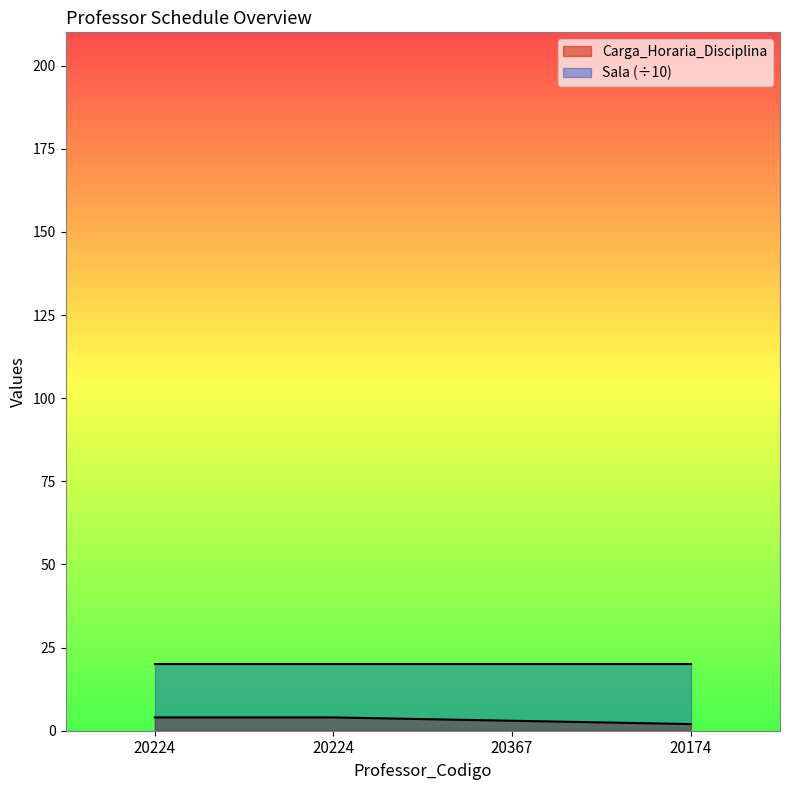

How many lines are shown in the chart?

2